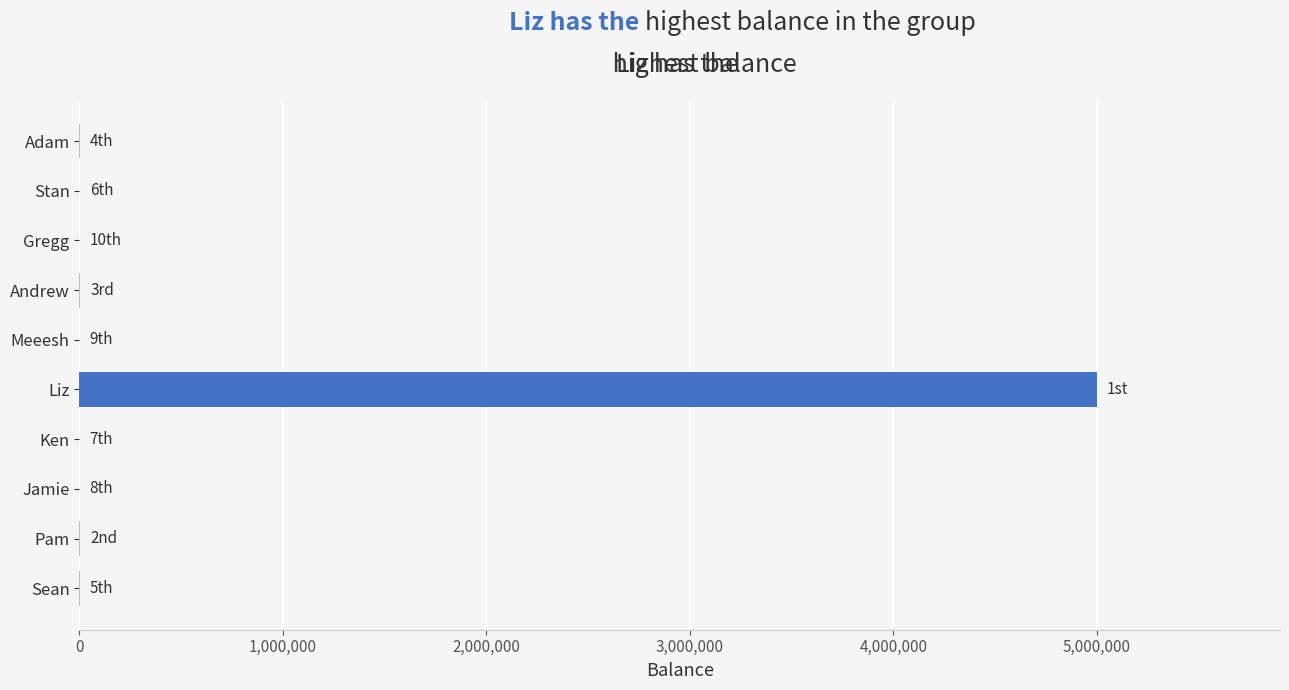

What is the sum of all values?

5008787